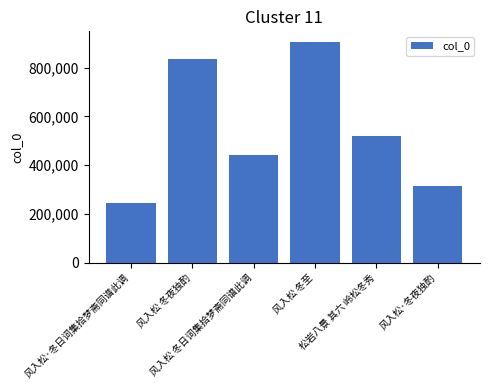

What is the smallest value displayed?

246307